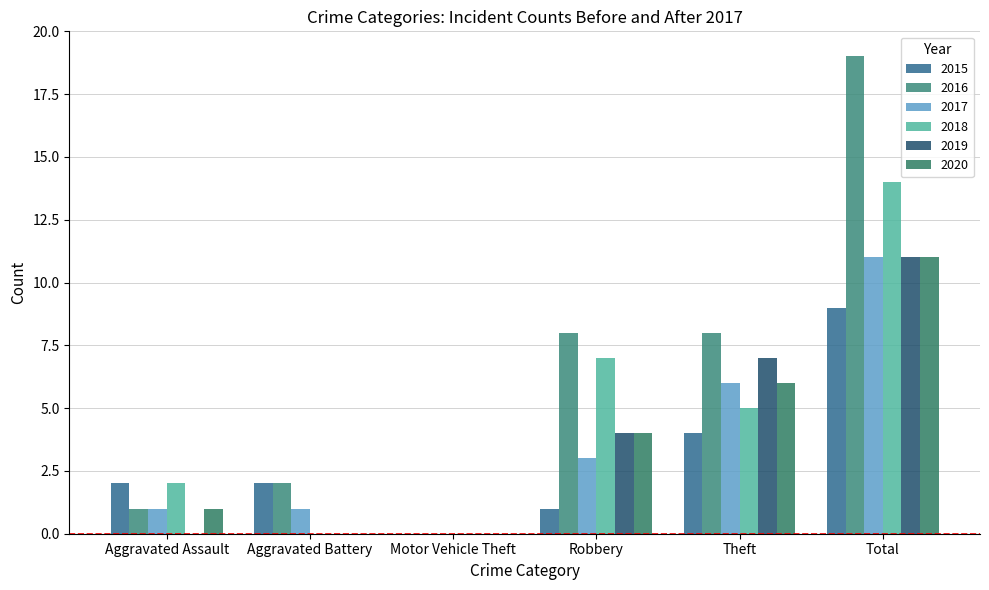

Which series has the widest spread of values?

2016